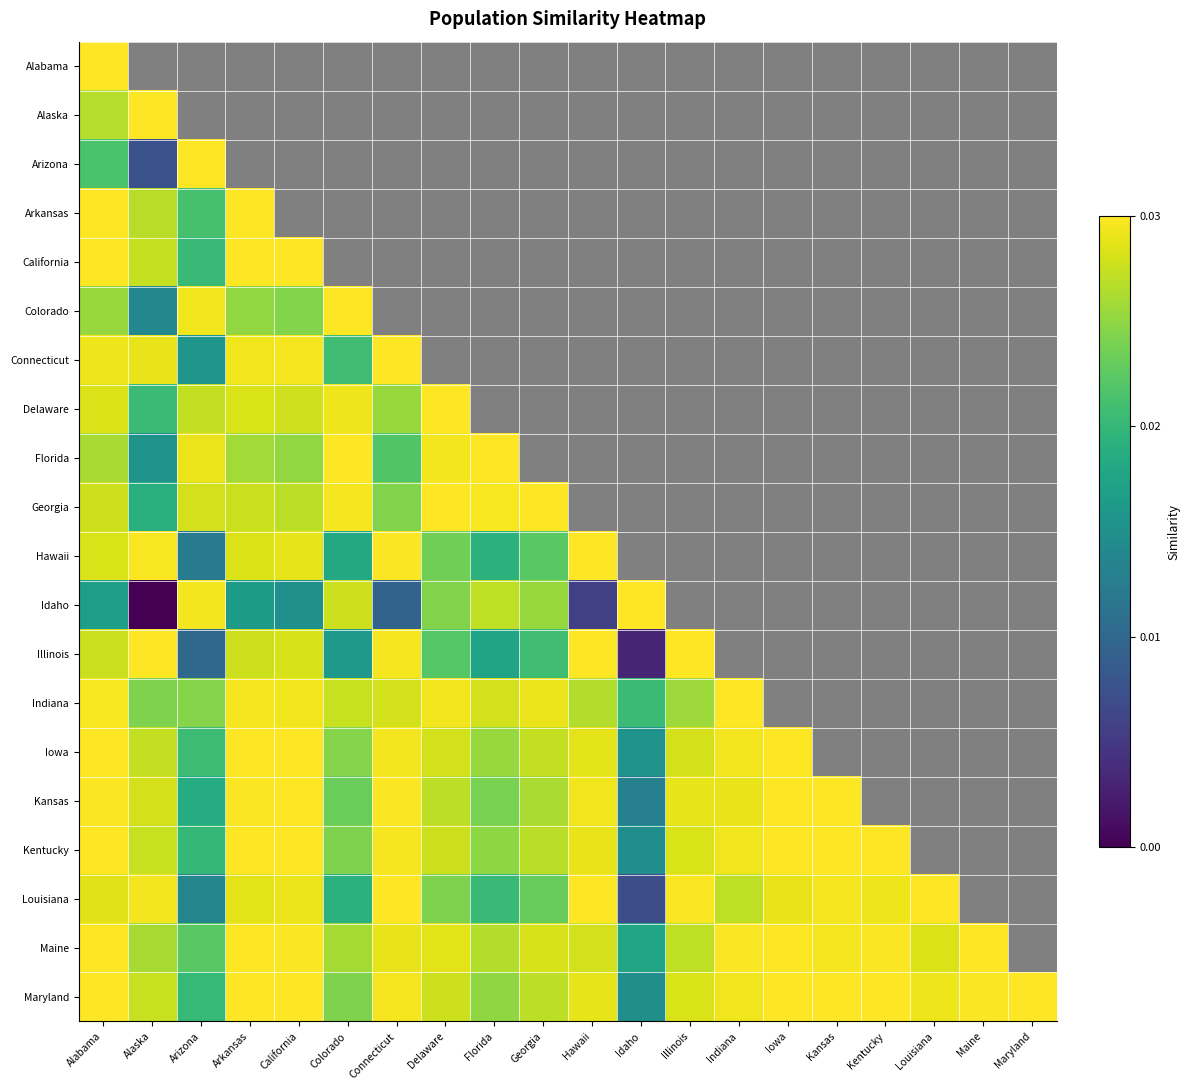

At which category does the chart reach its peak across all series?

Indiana